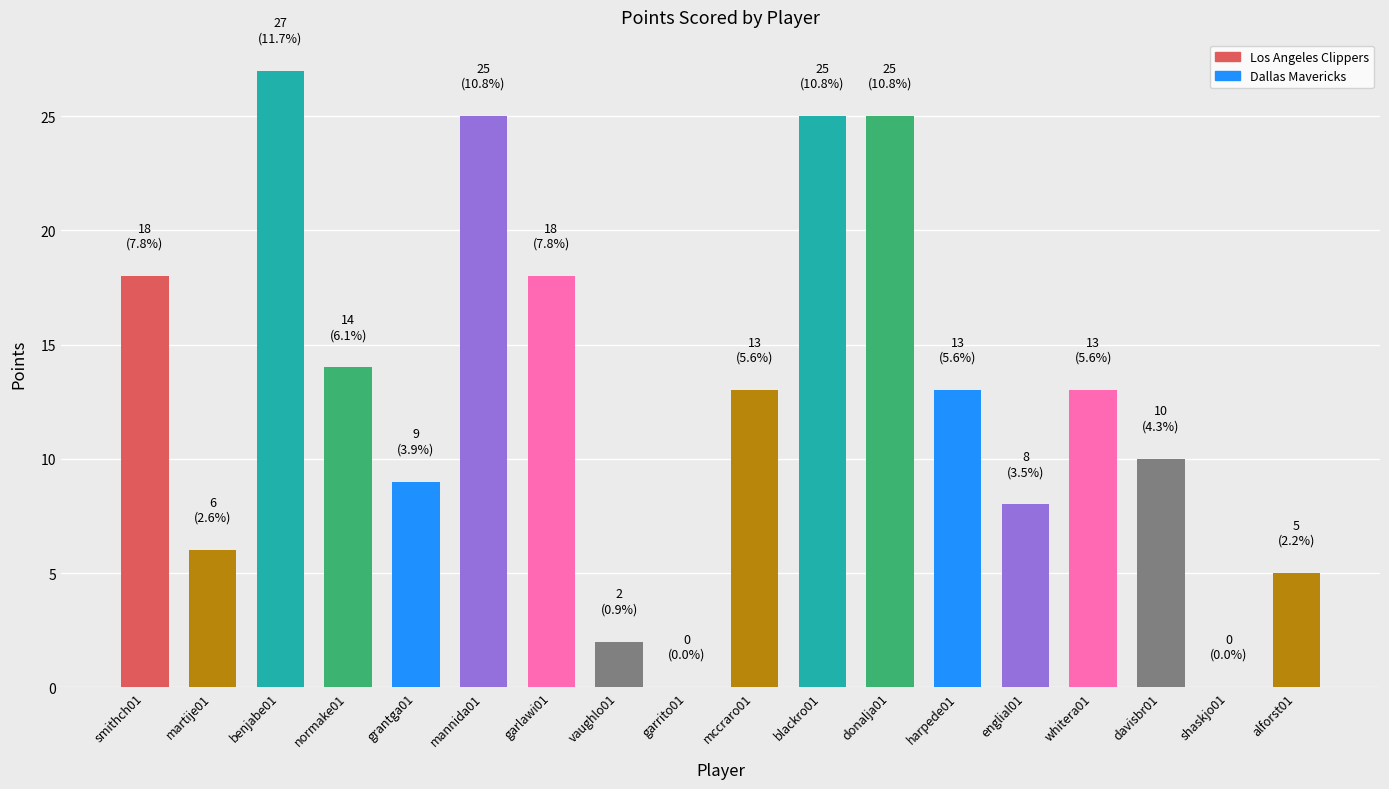

Is it true that the value at alforst01 is 5?

True